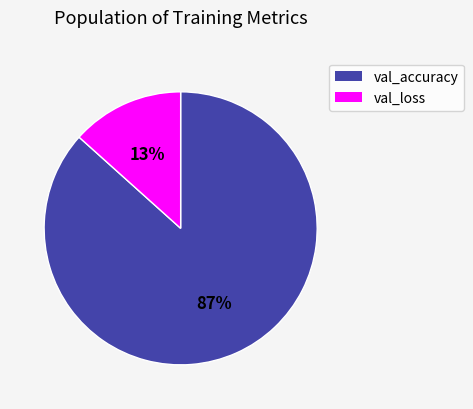

To the nearest percent, what is the average slice percentage?

50%